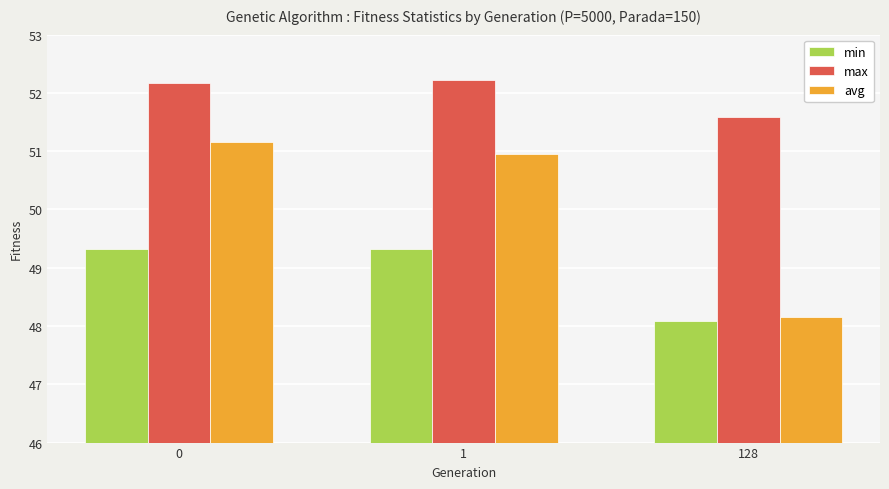

Which series changed the most between 0 and 1?

avg